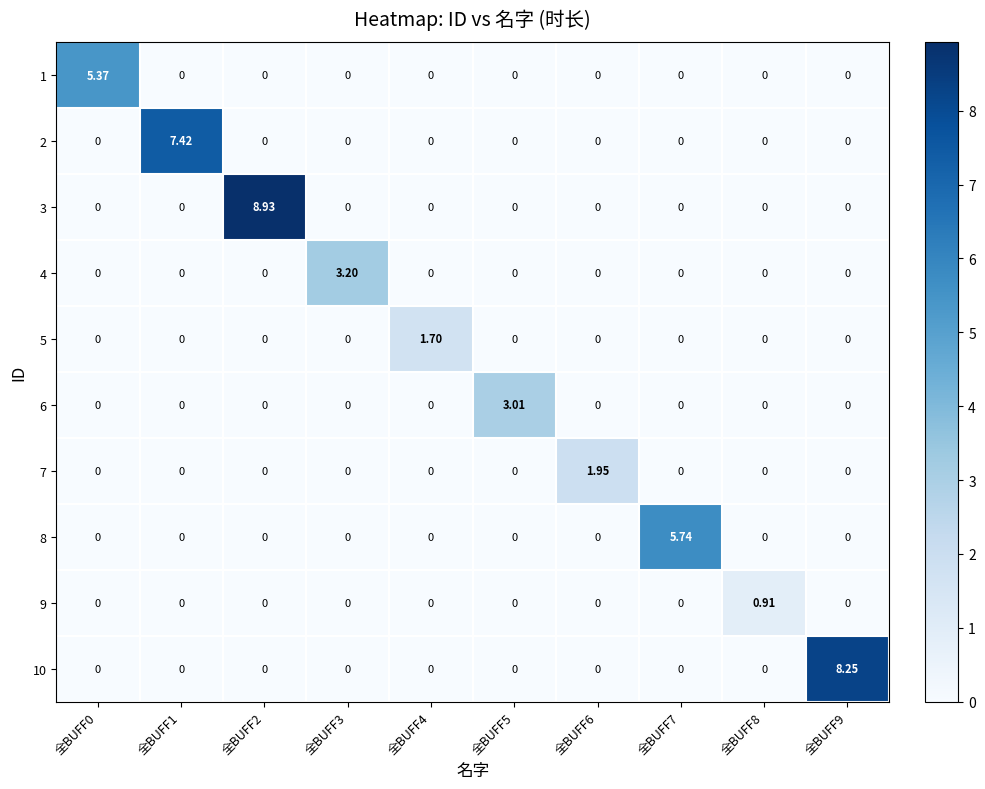

What is the spread (max minus min) of values at 全BUFF3?

3.2